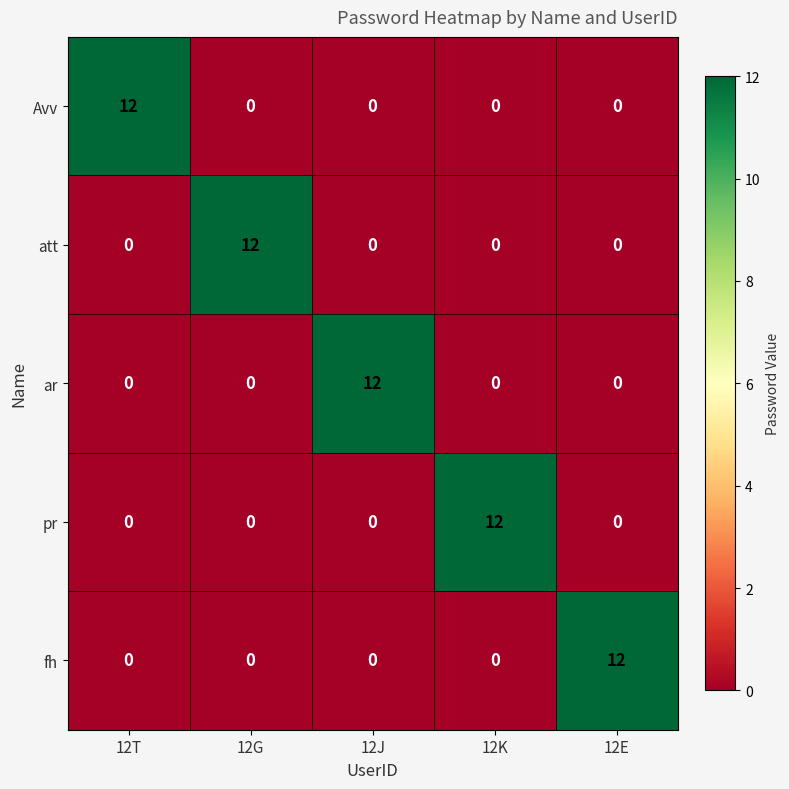

What is the spread (max minus min) of values at 12E?

12